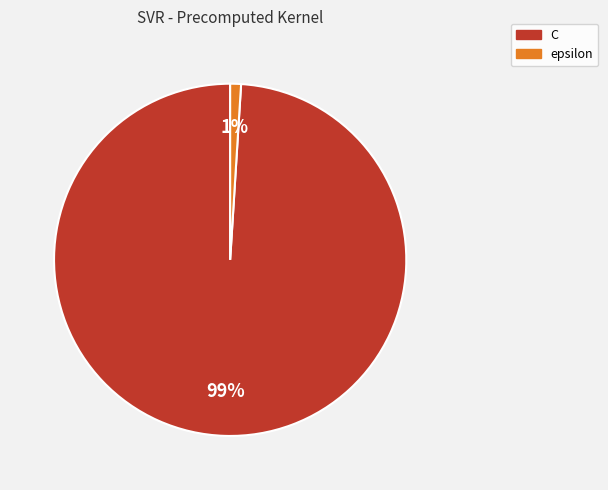

Do C and epsilon together represent more than half of the pie?

Yes